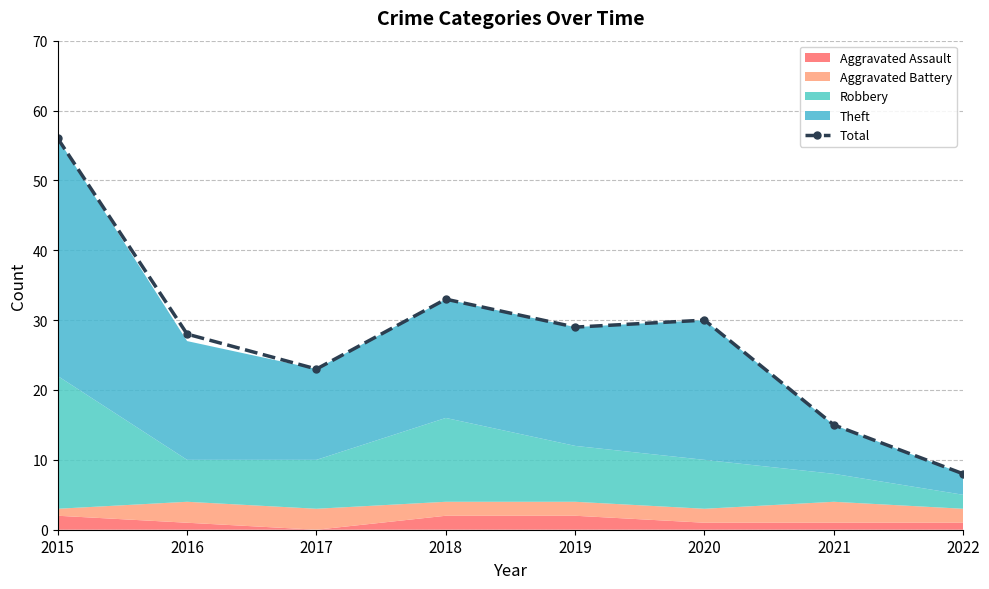

What is the value of the 2nd point from the left?

28